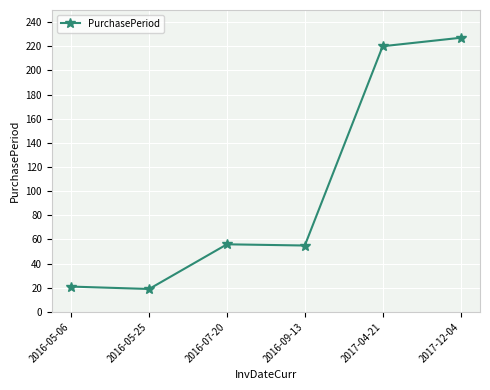

What is the maximum value shown in the chart?

227